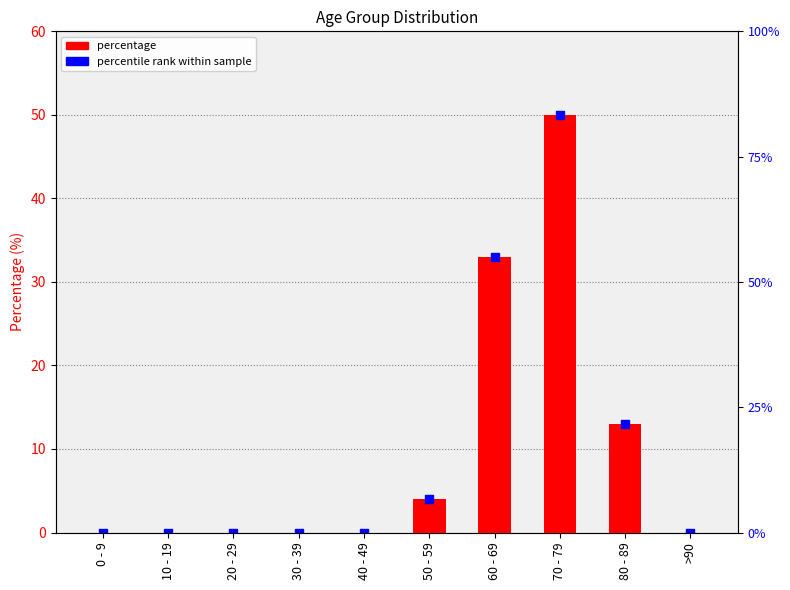

At which category is the sum across all series the highest?

70 - 79